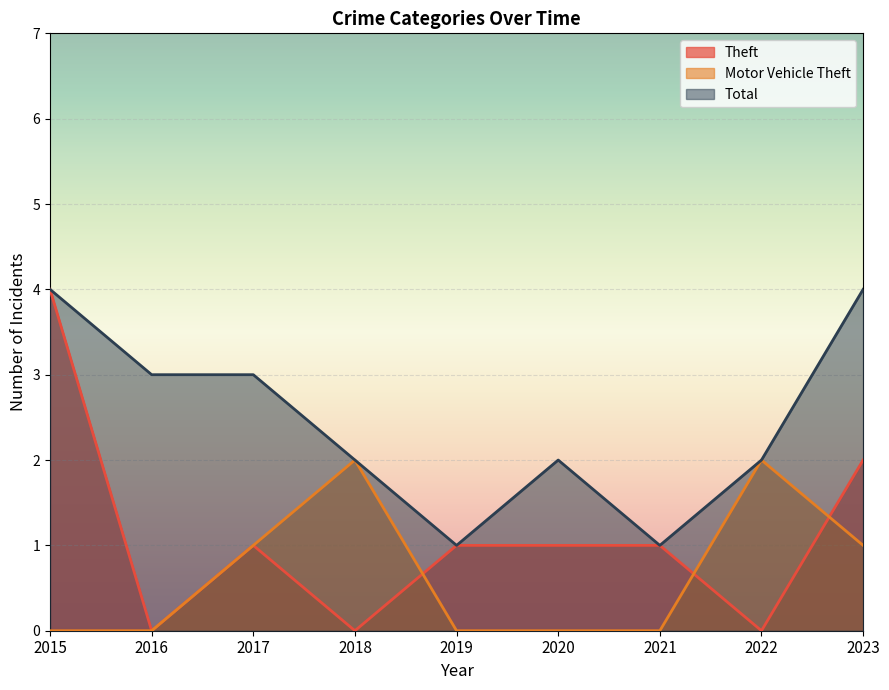

At which label does Total first exceed 2?

2015